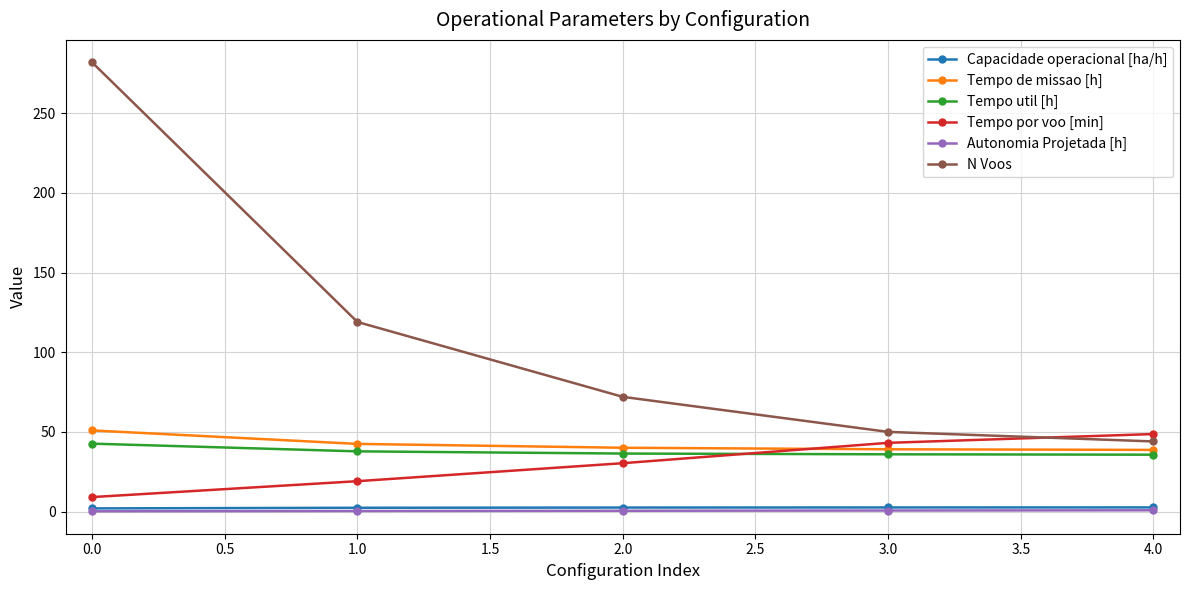

What position from the left is 0.0?

1